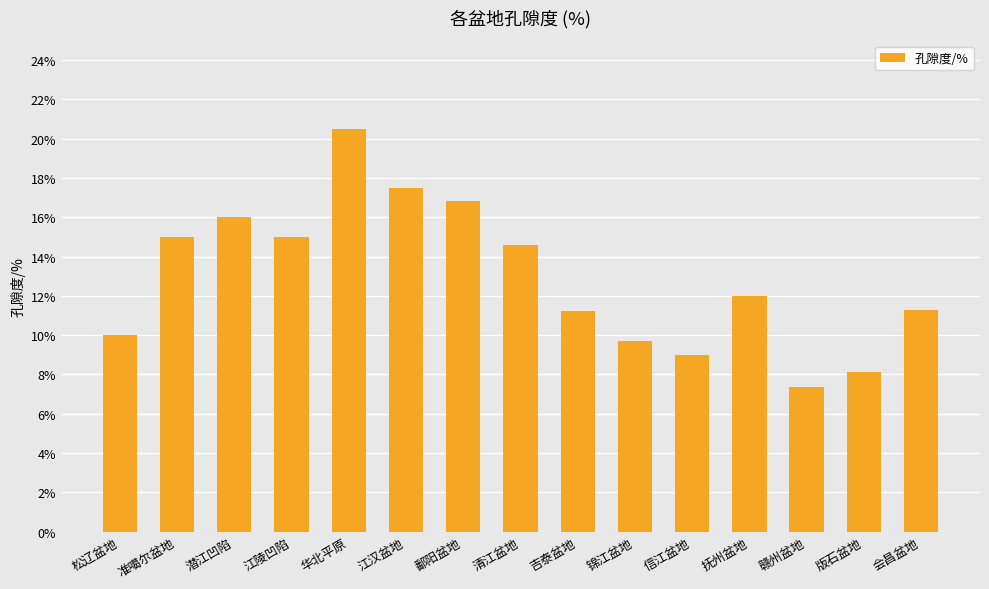

What is the maximum value shown in the chart?

20.5